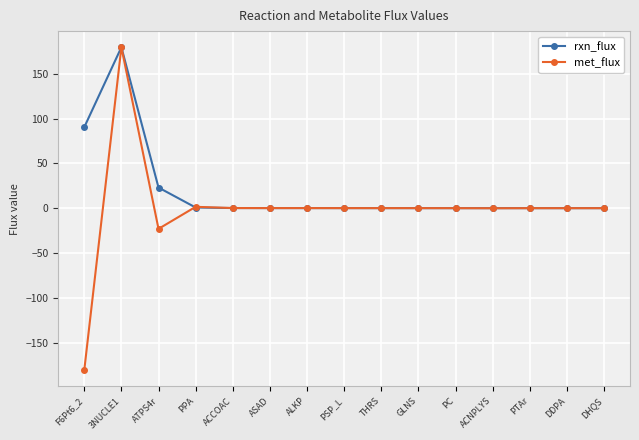

List the series in order of their overall mean, lowest first.

met_flux, rxn_flux